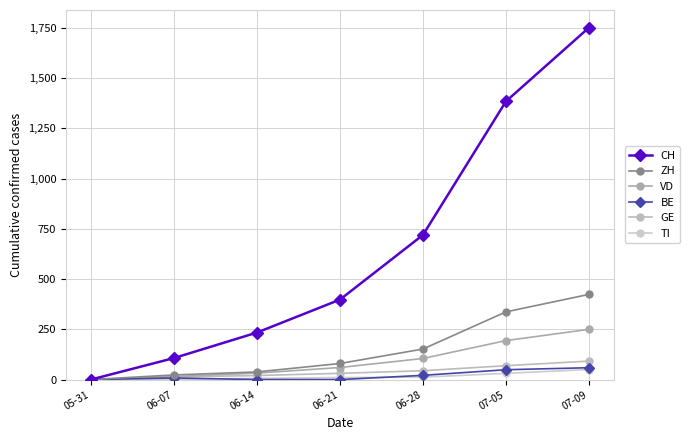

The BE series shows 32 at 07-09. True or false?

False